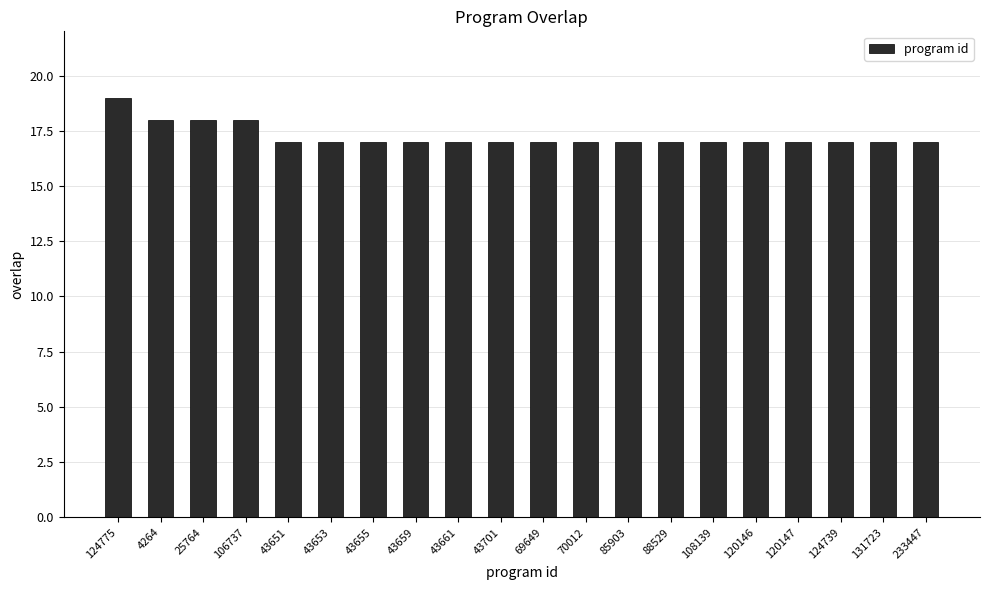

What is the maximum value shown in the chart?

19